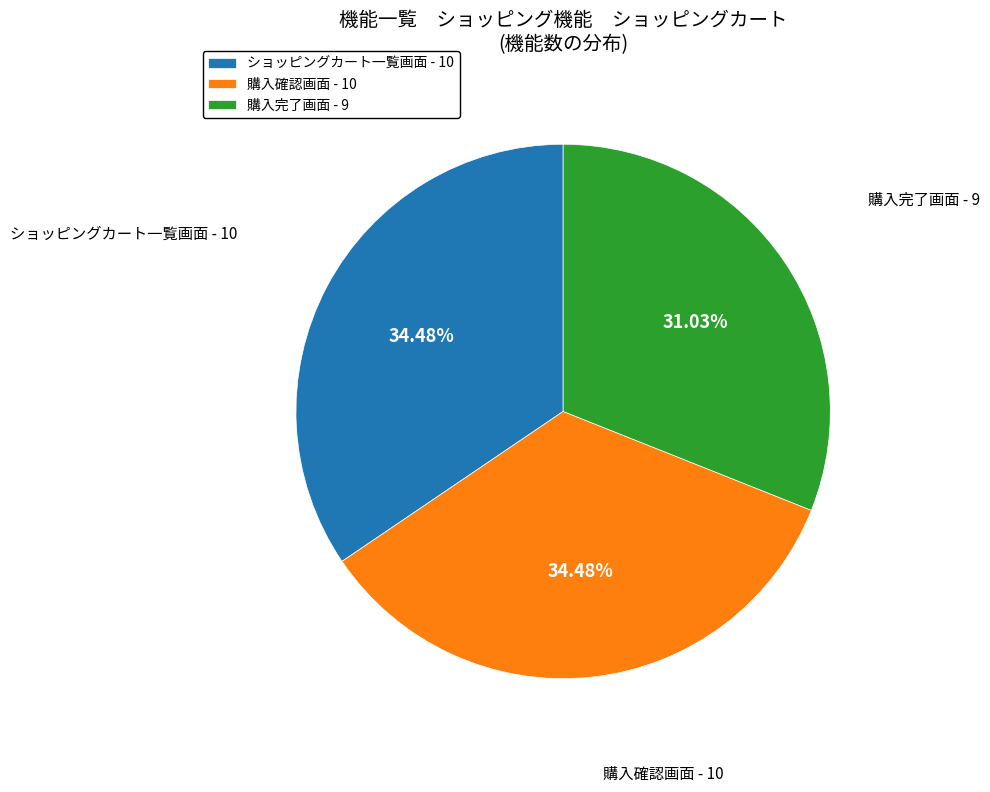

To the nearest percent, what is the average slice percentage?

33%